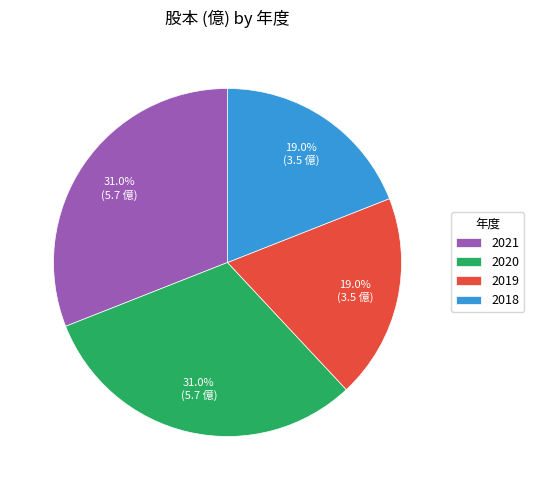

To the nearest percent, what portion does 2019 represent?

19%